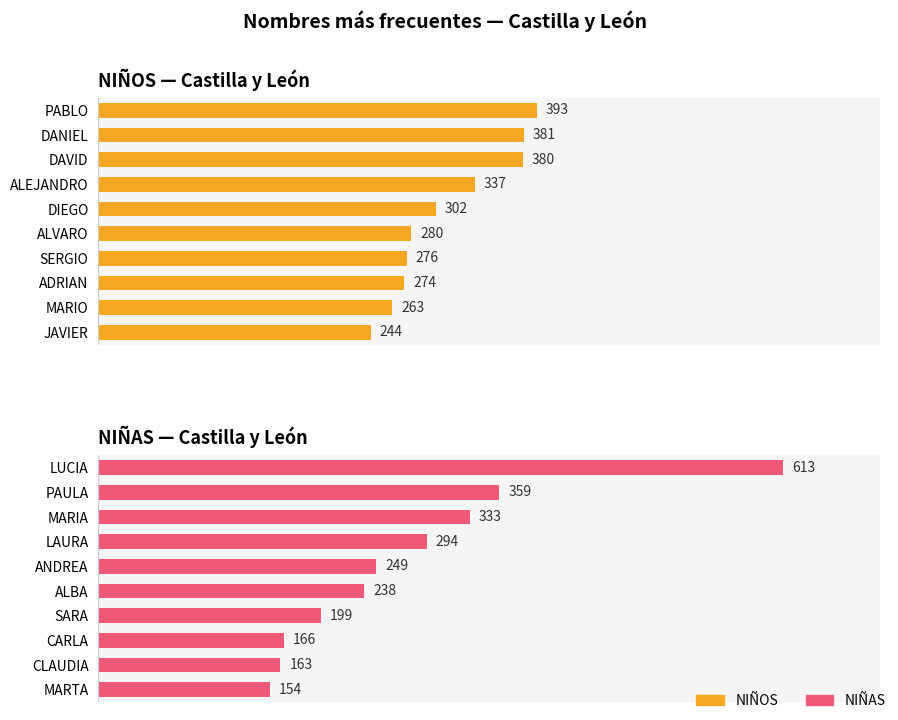

Which series has the largest total across all categories?

NIÑOS